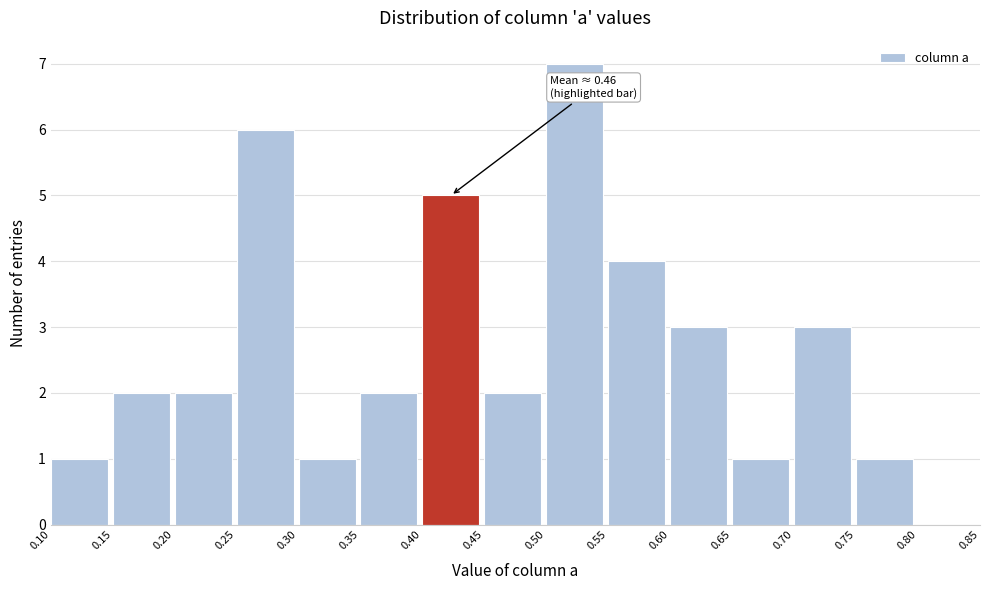

Over which range of the x-axis is the bar tallest?

0.50 to 0.55